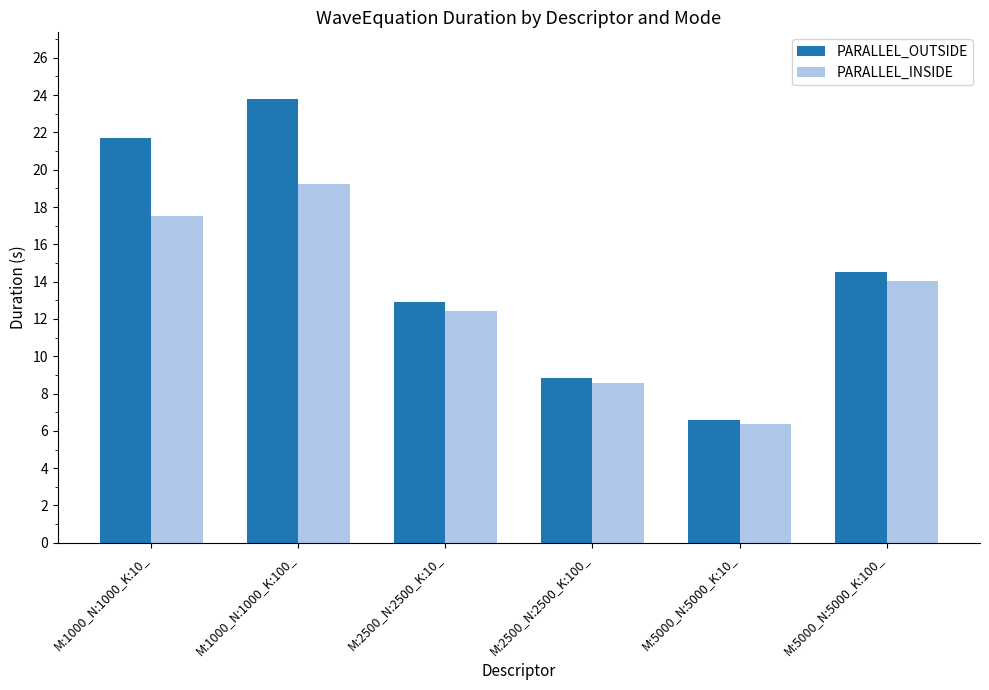

Is it true that PARALLEL_OUTSIDE equals 11.0 at M:5000_N:5000_K:10_?

False